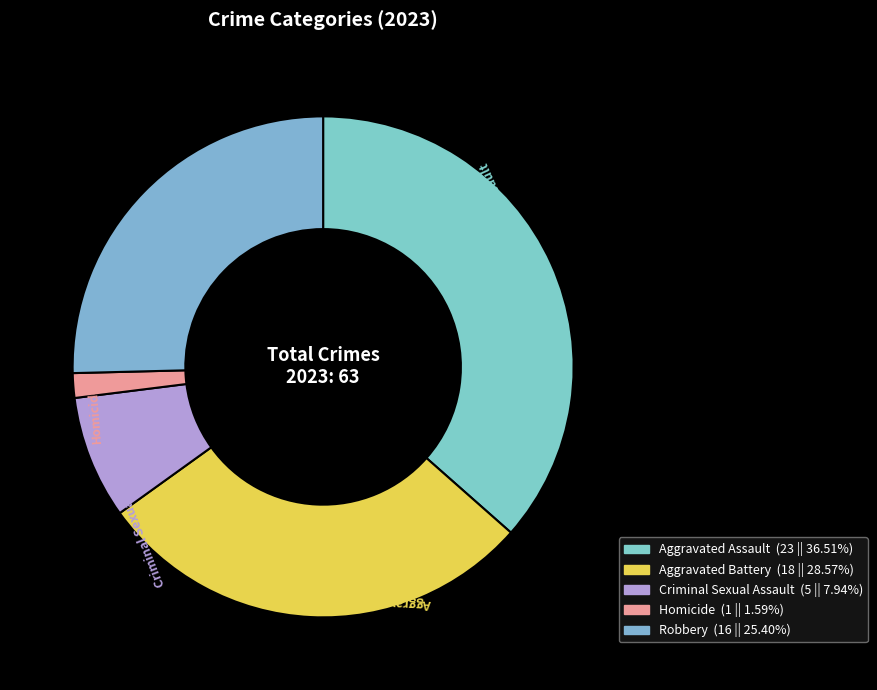

Which has a higher value, Homicide or Aggravated Battery?

Aggravated Battery